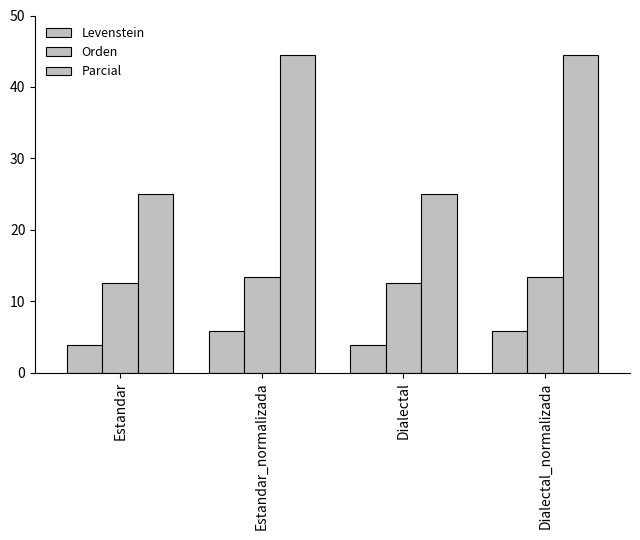

Are the bars grouped side by side (vs. stacked)?

Yes